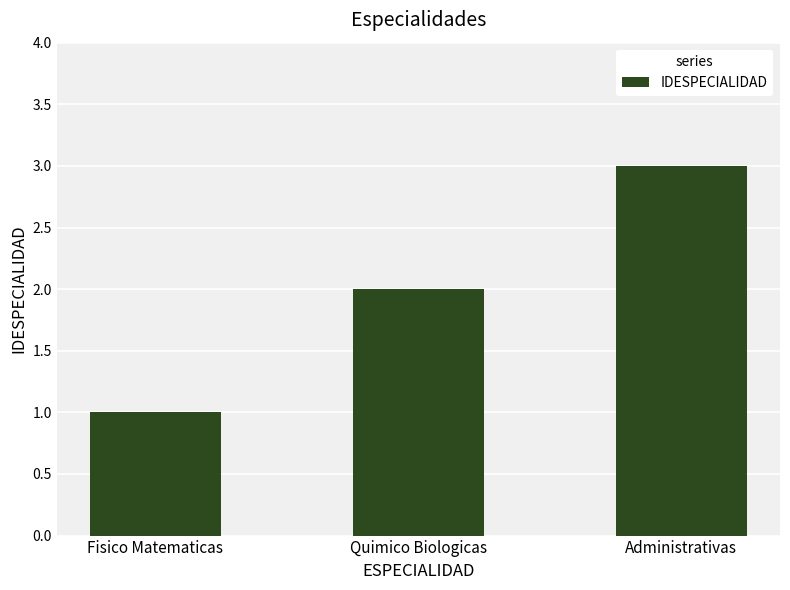

Between Administrativas and Quimico Biologicas, which is larger?

Administrativas